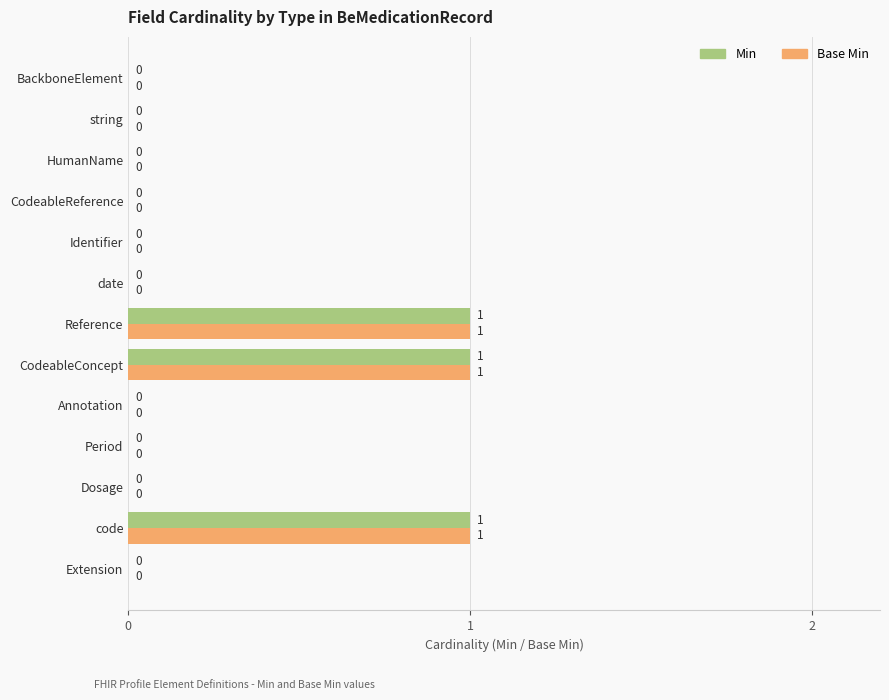

True or false: Base Min has a value of 0 at Dosage.

True